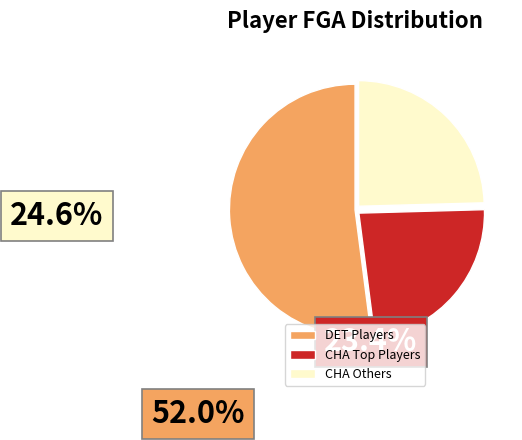

How many segments does this pie chart have?

3